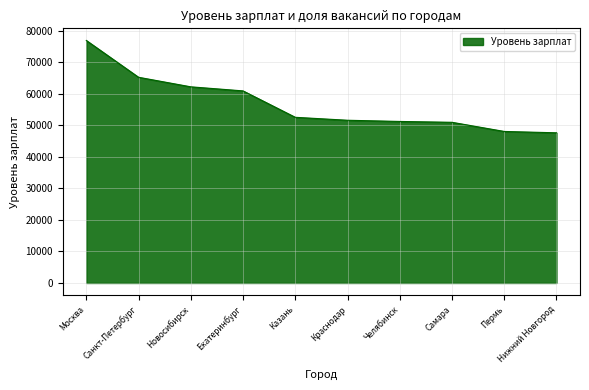

Which label corresponds to the largest value in the chart?

Москва